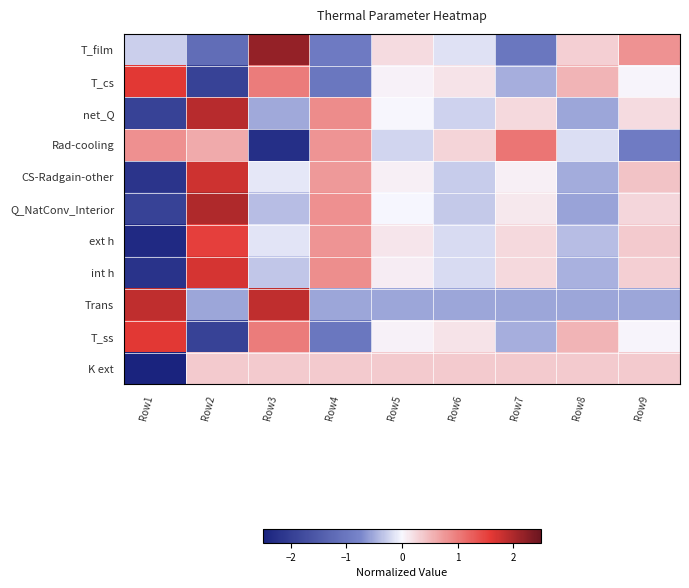

At how many categories does at least one series exceed -1?

9